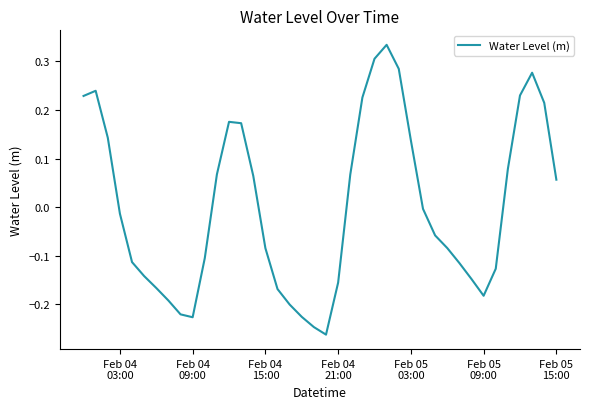

What is the difference between the maximum and minimum values?

0.6